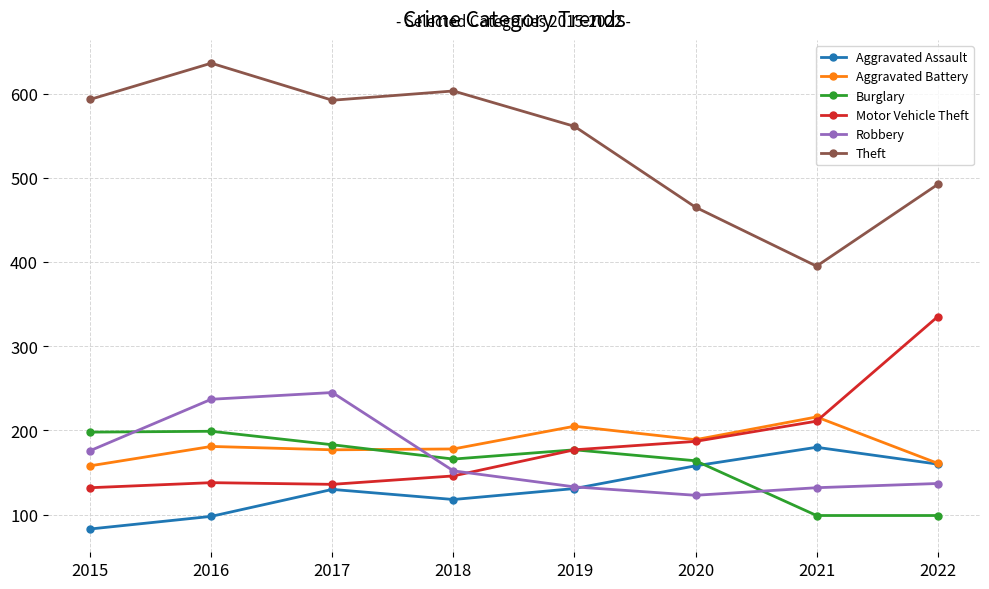

Where is the first local maximum for Aggravated Assault?

2017